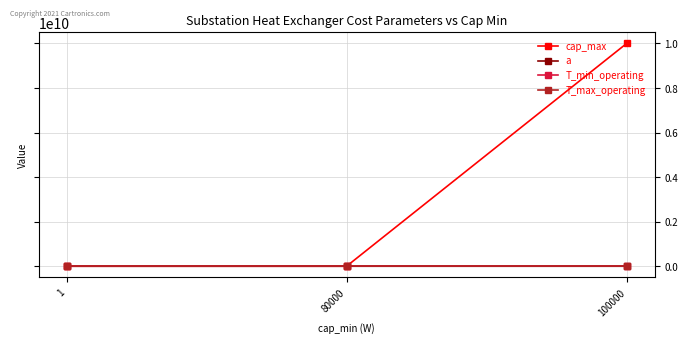

Between 80000 and 100000, which series saw the biggest shift?

cap_max